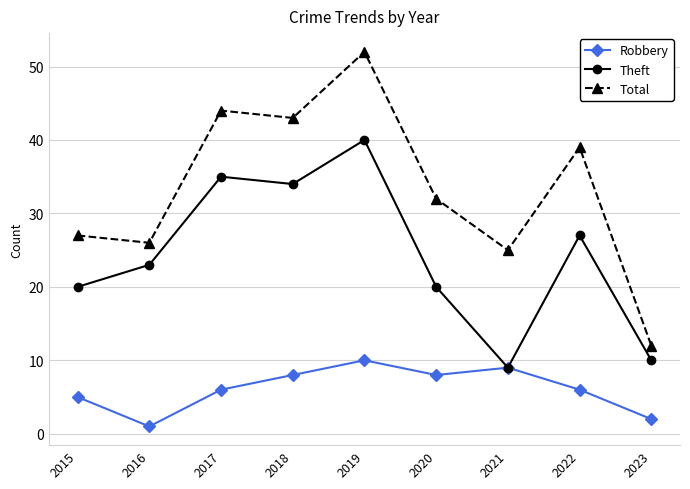

What is the minimum value for Total?

12